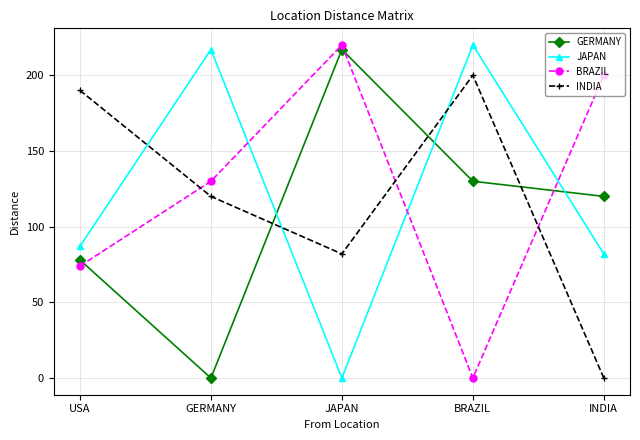

At INDIA, list the series in order from smallest to largest.

INDIA, JAPAN, GERMANY, BRAZIL